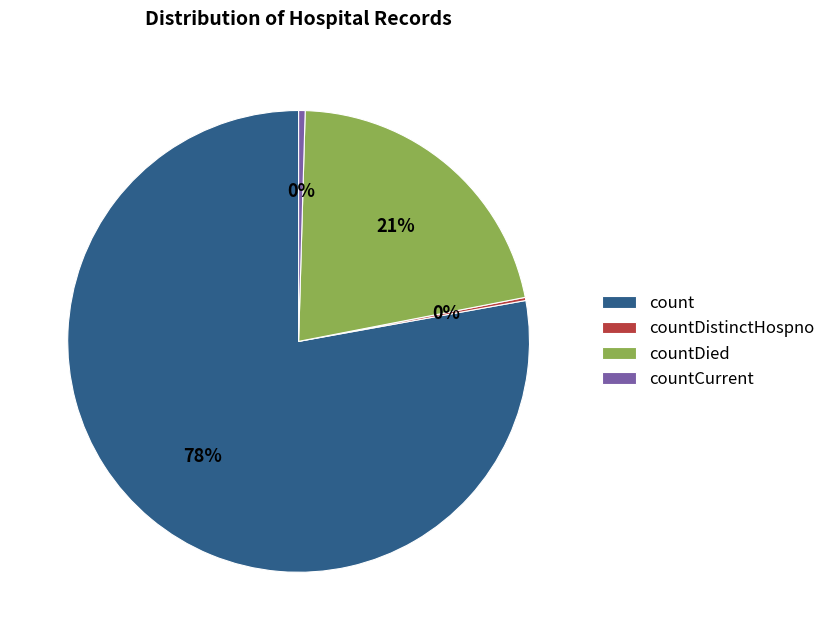

Is it true that countDied is 27% of the pie?

False